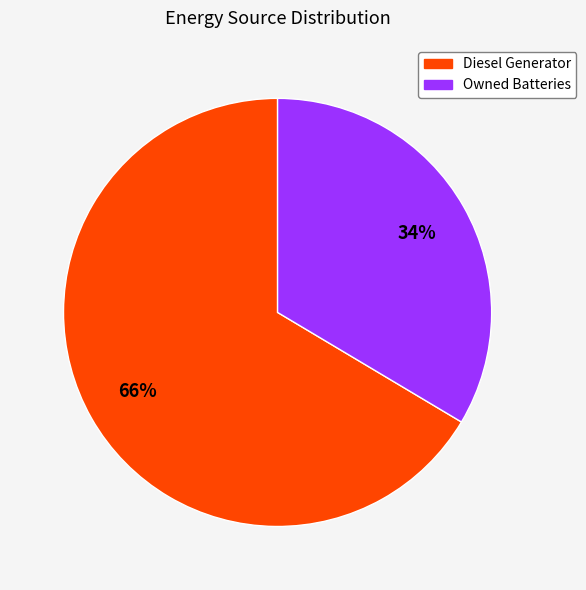

Is there a majority slice in this chart?

Yes